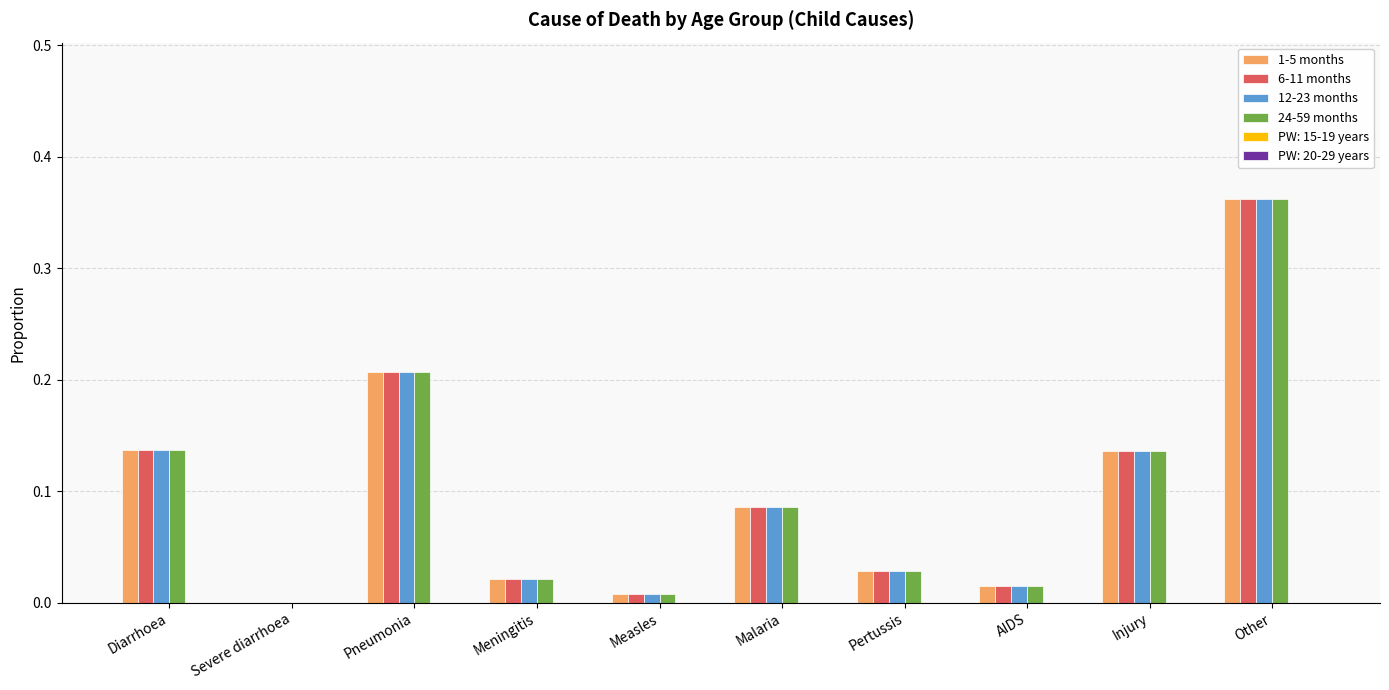

What is the difference between the 12-23 months values at AIDS and Other?

0.3